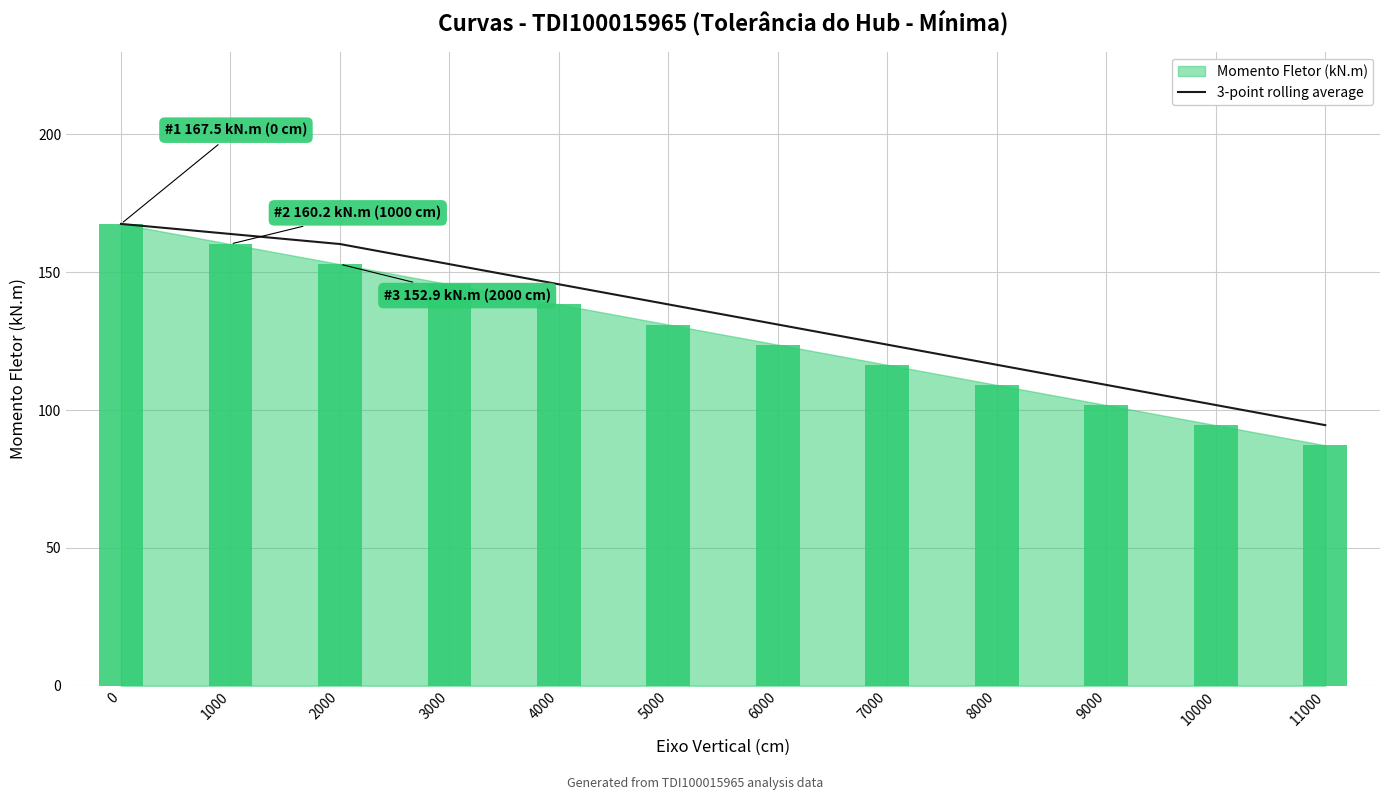

The 3-point rolling average series shows 109.1 at 9000. True or false?

True